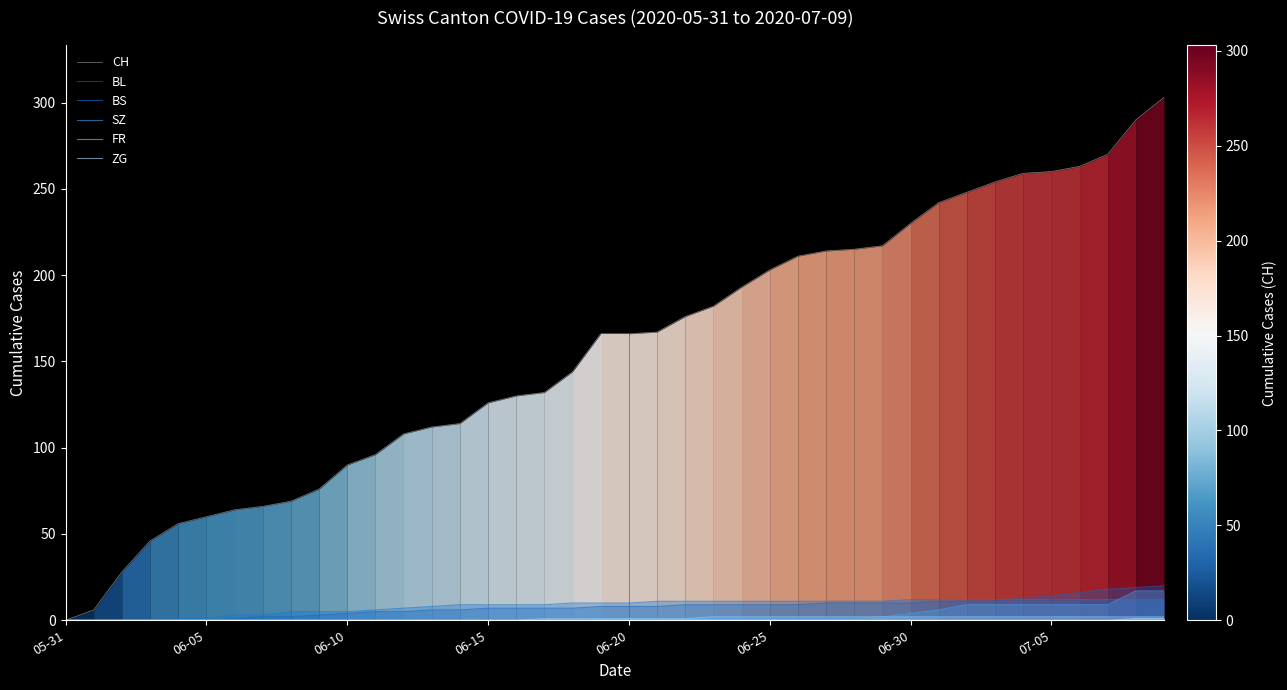

How many lines are shown in the chart?

6